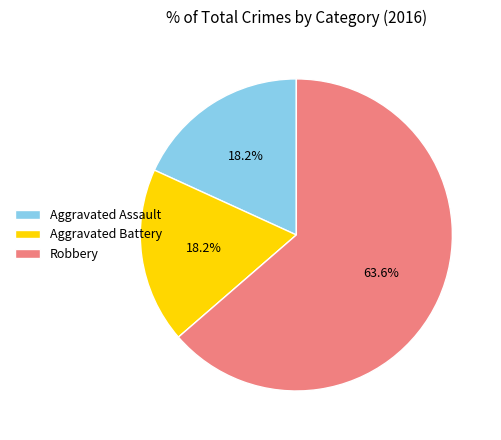

What percentage is NOT represented by Aggravated Assault?

81.8%